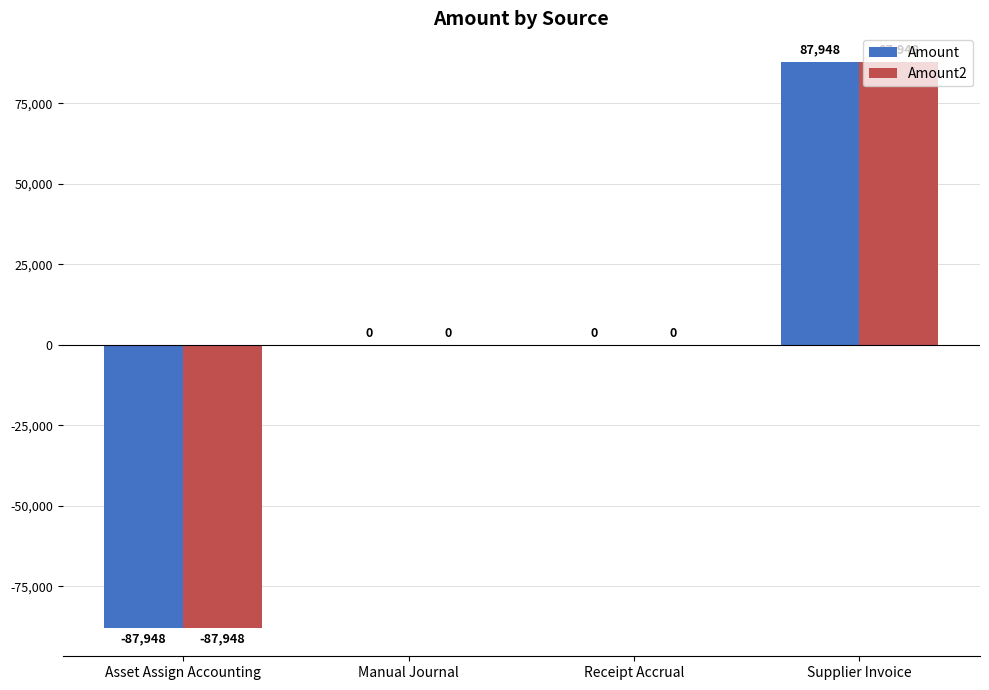

At which category is the sum across all series the highest?

Supplier Invoice